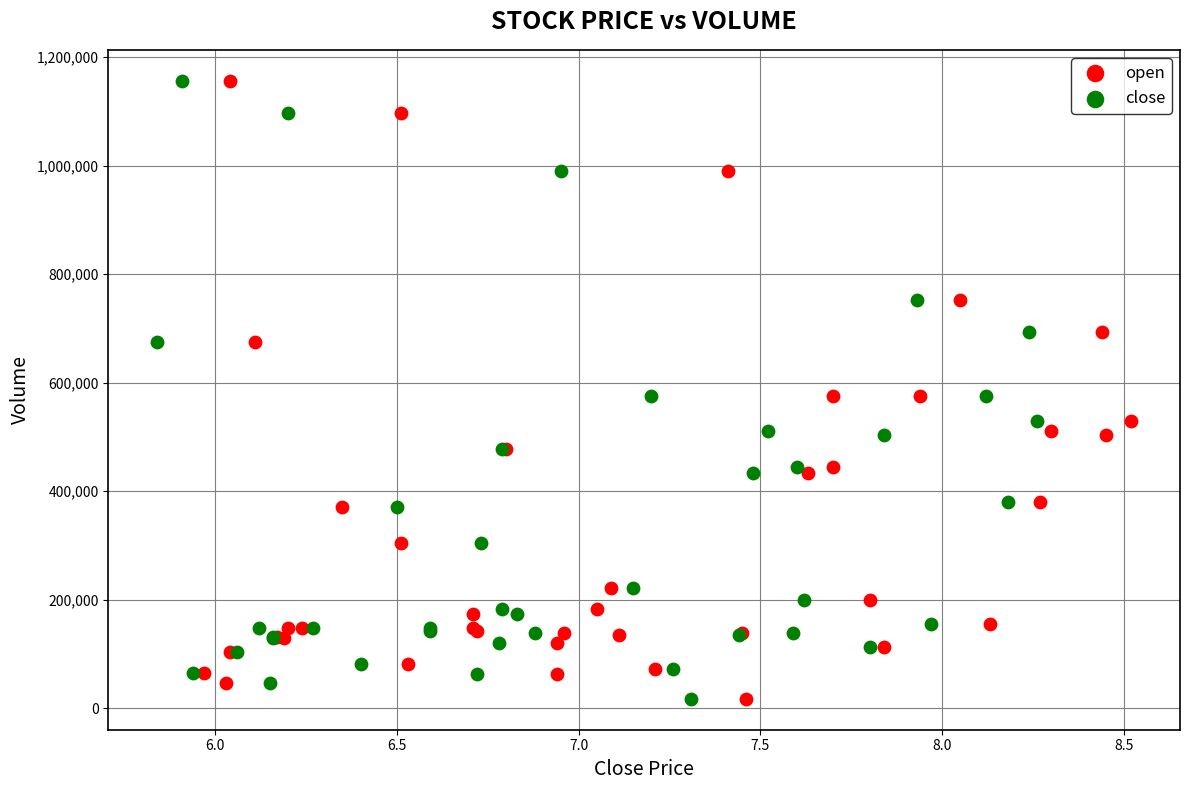

What are all the series names shown in the legend?

open, close